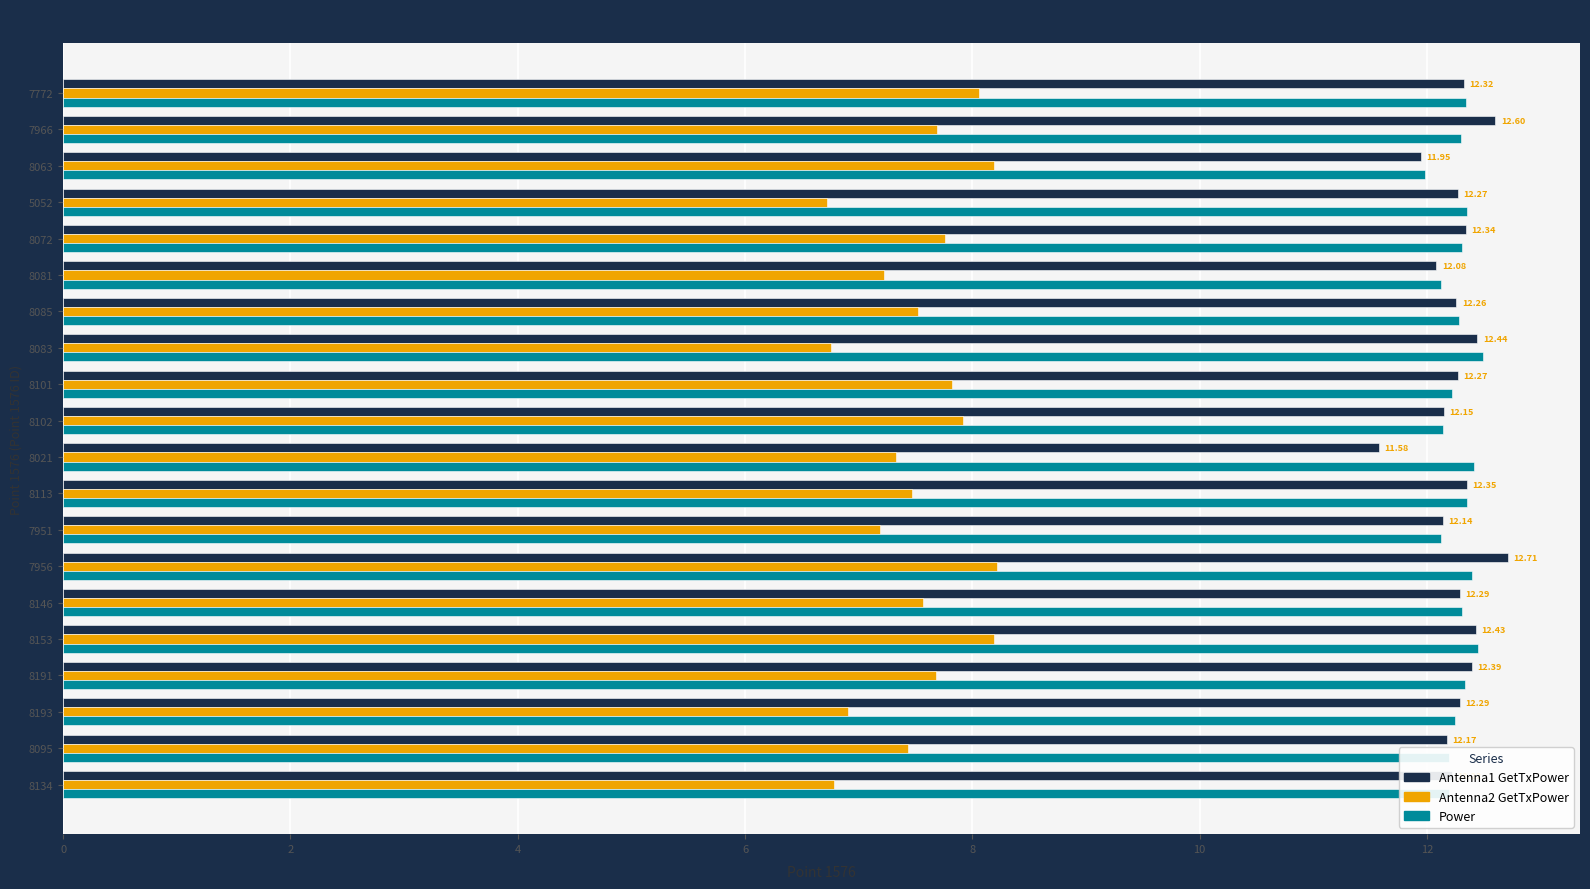

What is the sum of all Antenna1 GetTxPower values?

245.2